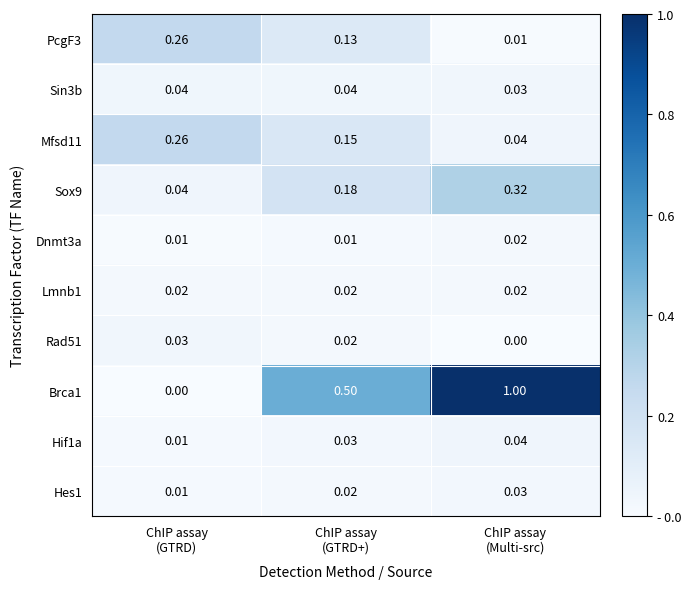

At which category is the sum across all series the highest?

ChIP assay
(Multi-src)